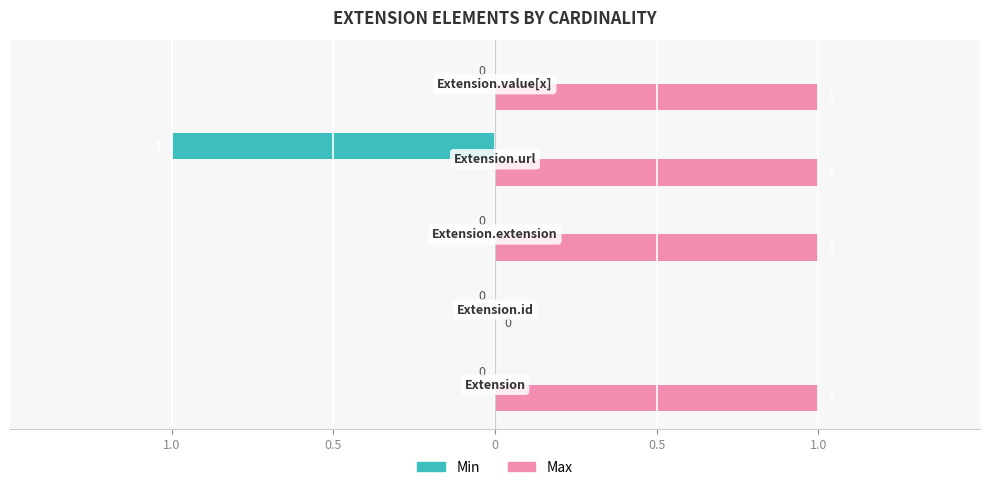

What are all the series names shown in the legend?

Min, Max